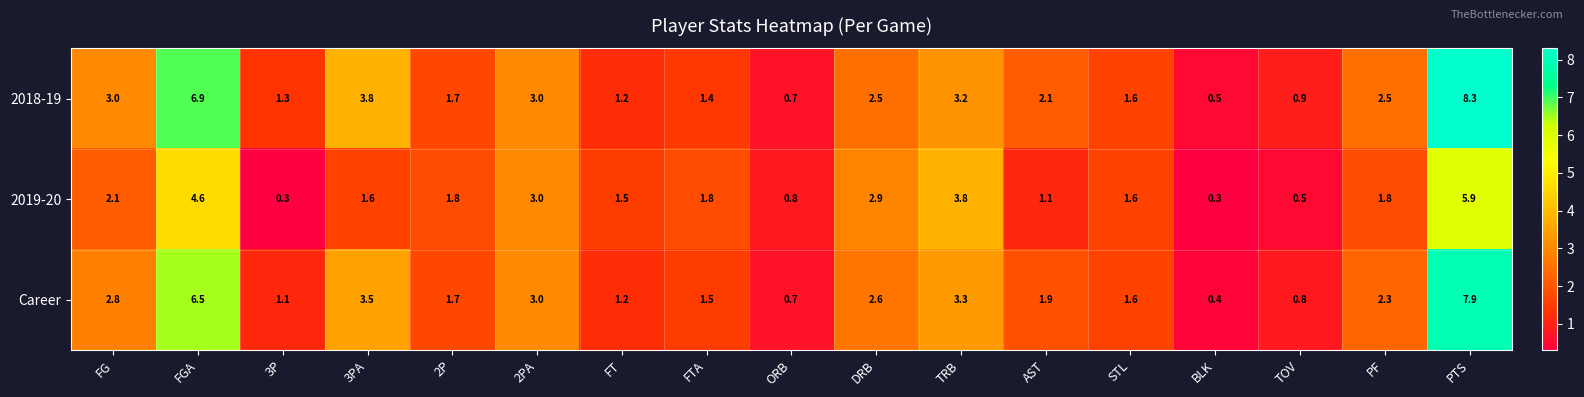

How many distinct data groups are displayed?

3